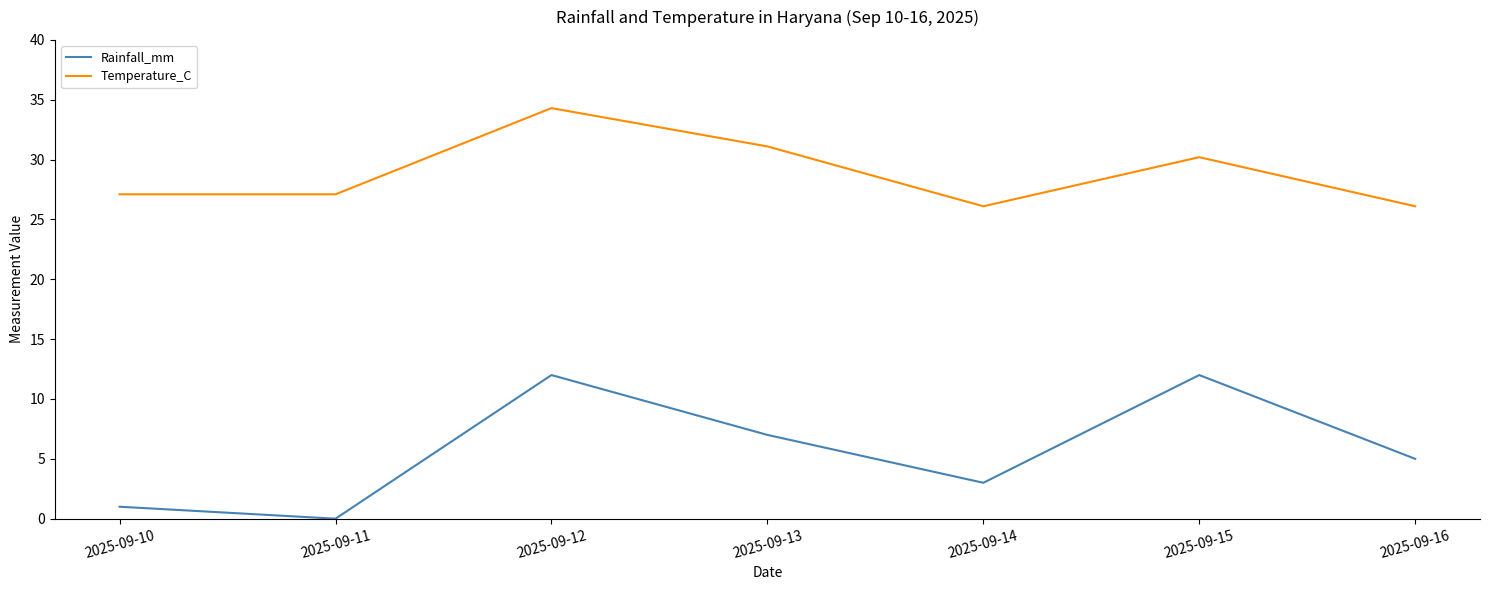

Count the number of categories in the chart.

7